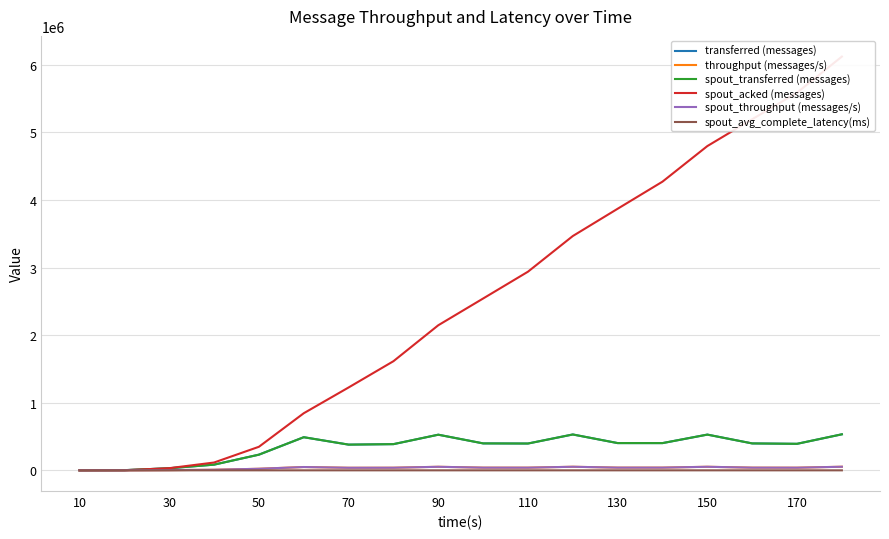

Rank the series by their maximum value, from highest to lowest.

spout_acked (messages), transferred (messages), spout_transferred (messages), throughput (messages/s), spout_throughput (messages/s), spout_avg_complete_latency(ms)